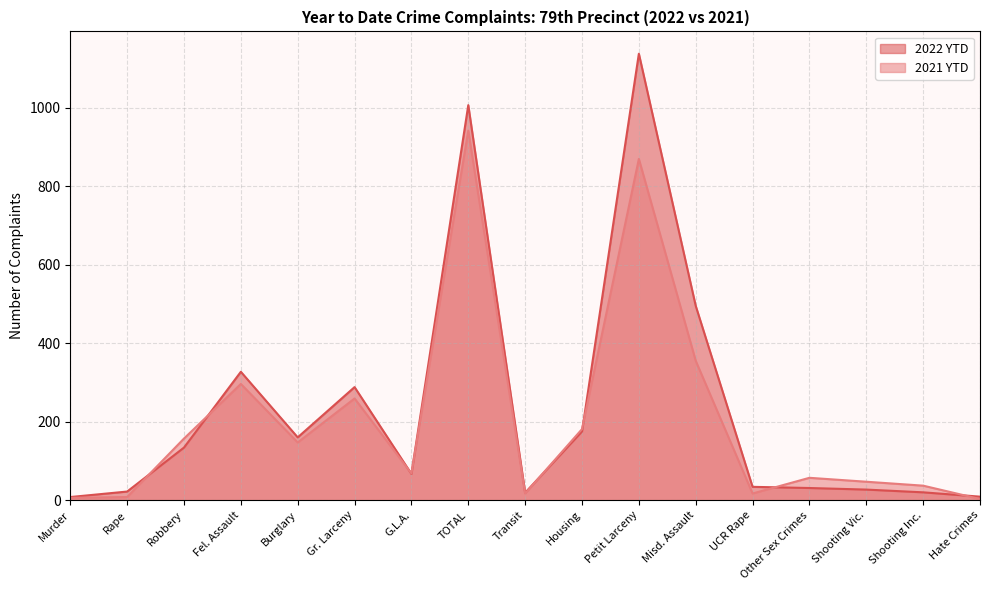

At how many categories does at least one series exceed 498?

2